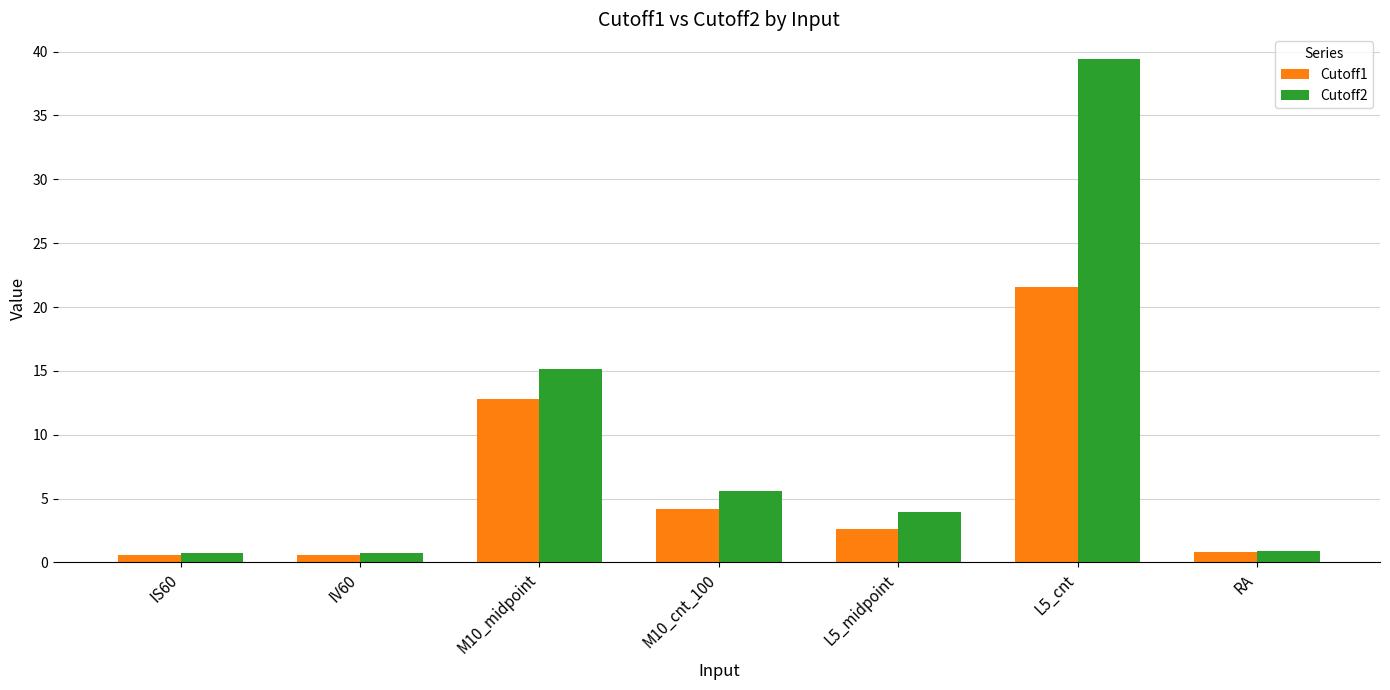

Where does the Cutoff2 series first go above 3?

M10_midpoint